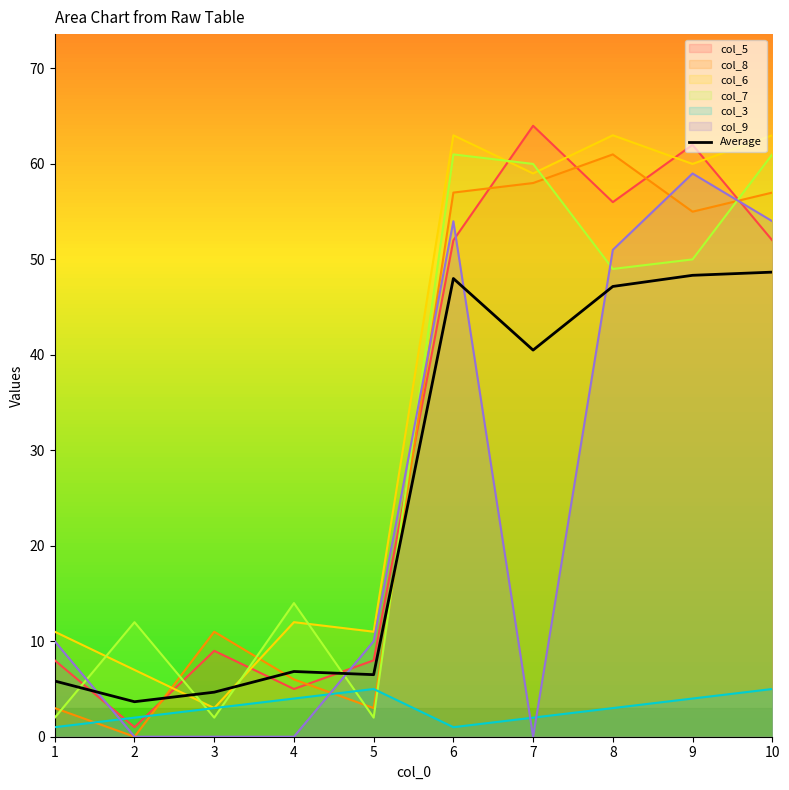

Is it true that the value at 10 is 24.7?

False